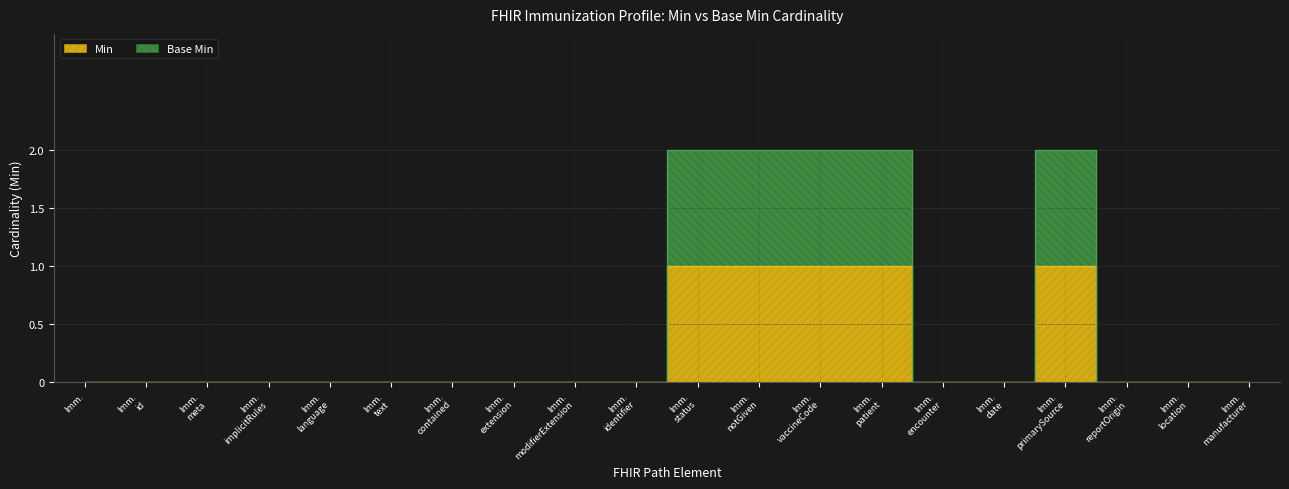

How many distinct data groups are displayed?

2